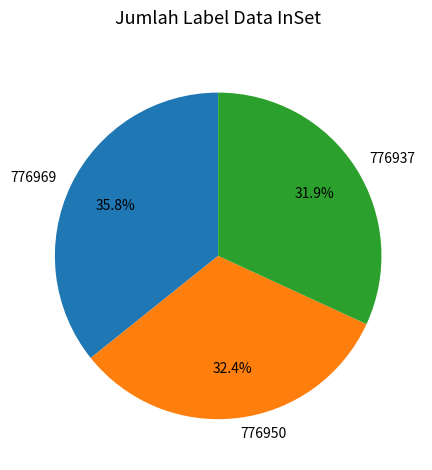

Rank the categories by value from highest to lowest.

776969, 776950, 776937